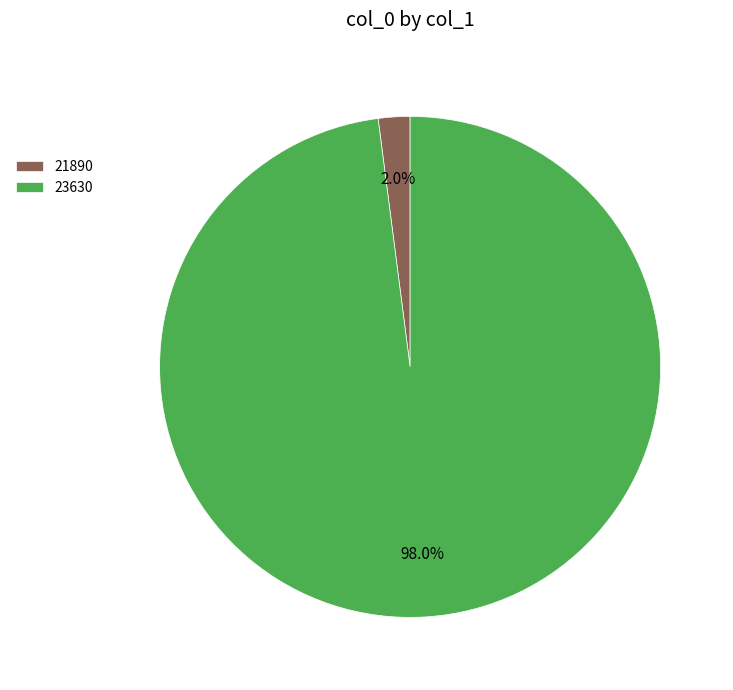

The 23630 slice represents 89% of the pie. True or false?

False